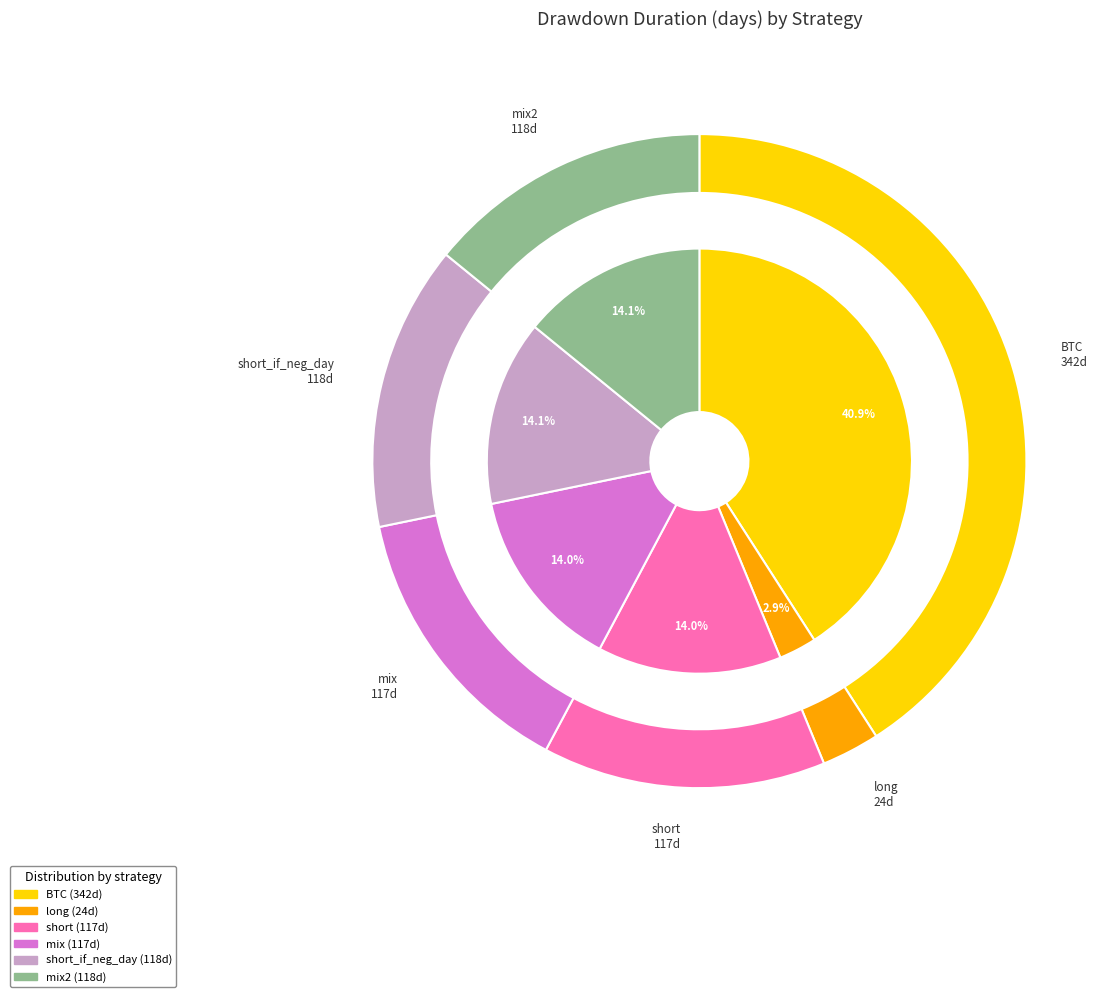

Does short account for over 50% of the chart?

No